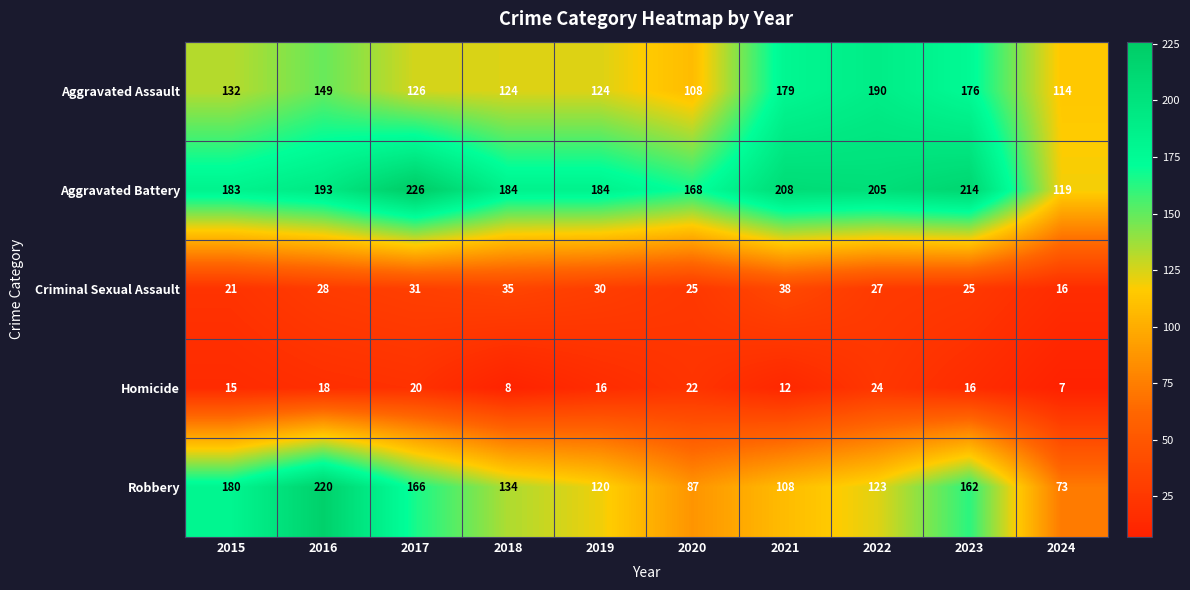

Between 2018 and 2022, which series saw the biggest shift?

Aggravated Assault